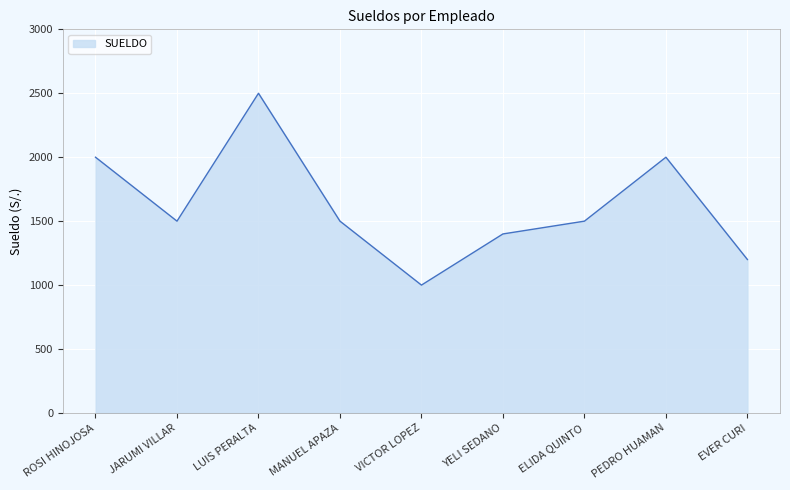

What is the change in value from MANUEL APAZA to PEDRO HUAMAN?

+500